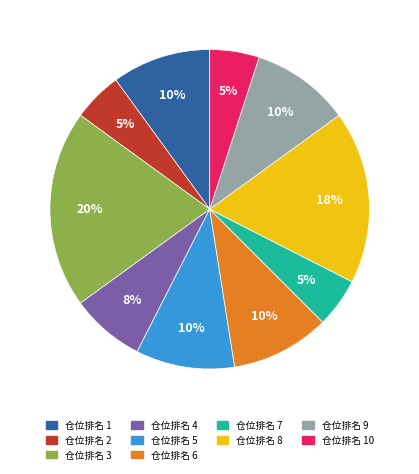

To the nearest percent, what is the average slice percentage?

10%